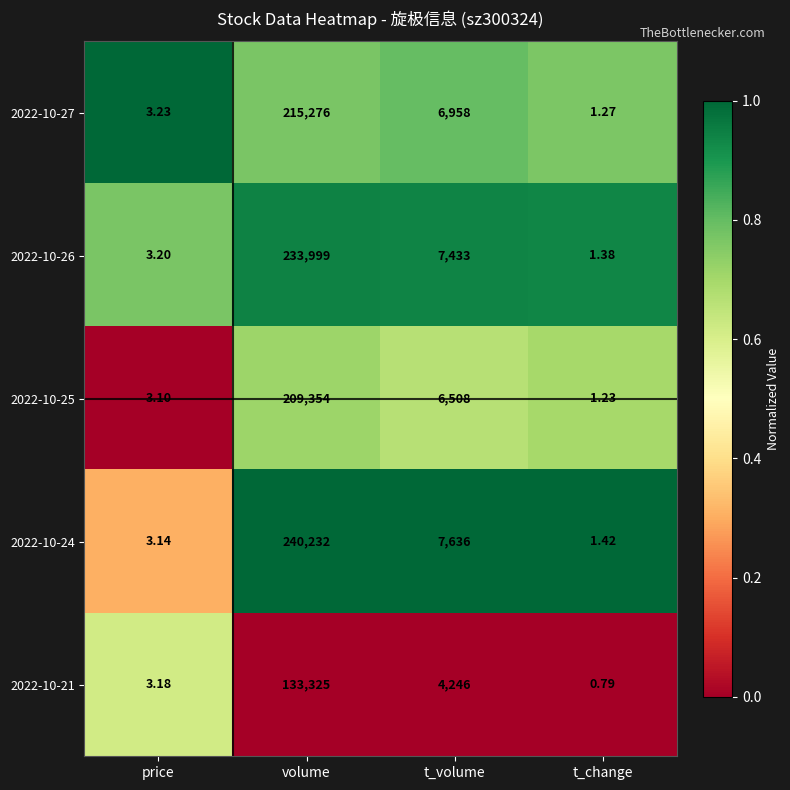

Which category has the highest value across all series?

volume